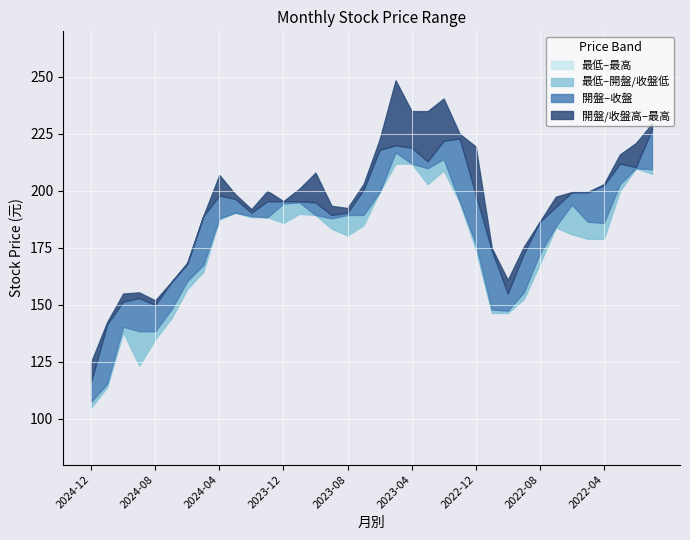

What is the label of the 22nd point from the left?

2023-03